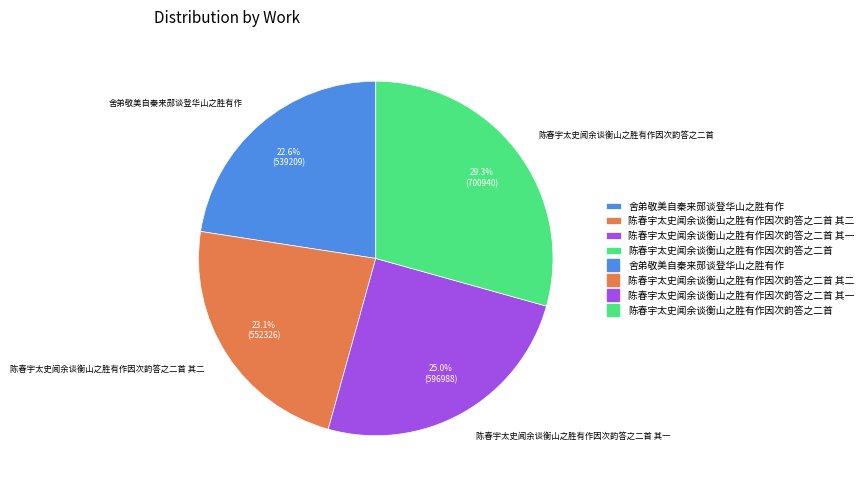

What percentage is NOT represented by 舍弟敬美自秦来郧谈登华山之胜有作?

77.4%